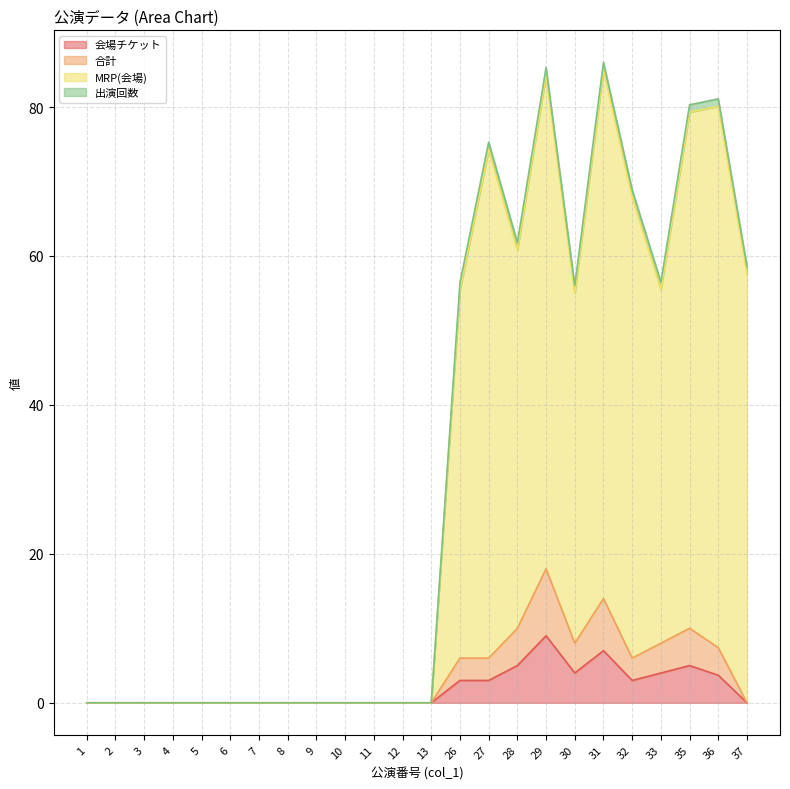

Does the chart display data point markers on the line(s)?

No